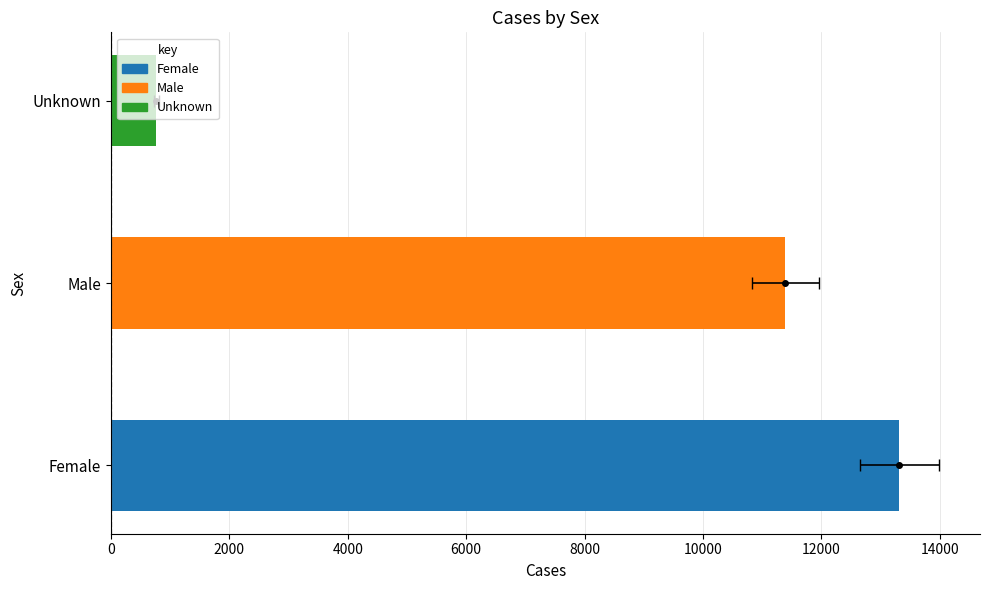

What is the value of the 1st bar from the left?

13315